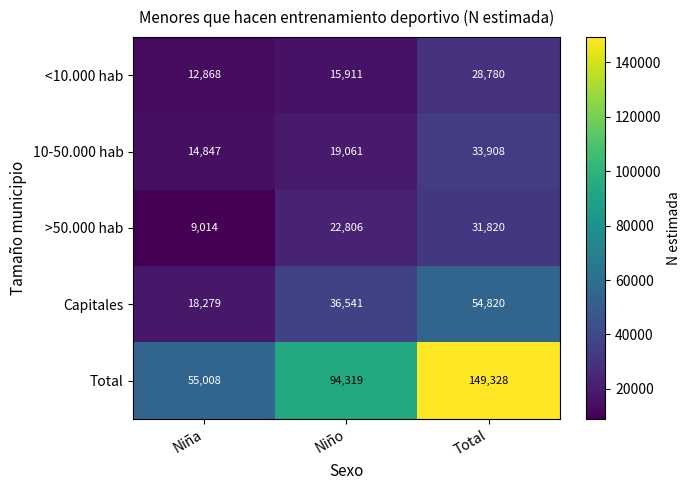

What is the sum of the Capitales values at Niña and Total?

73099